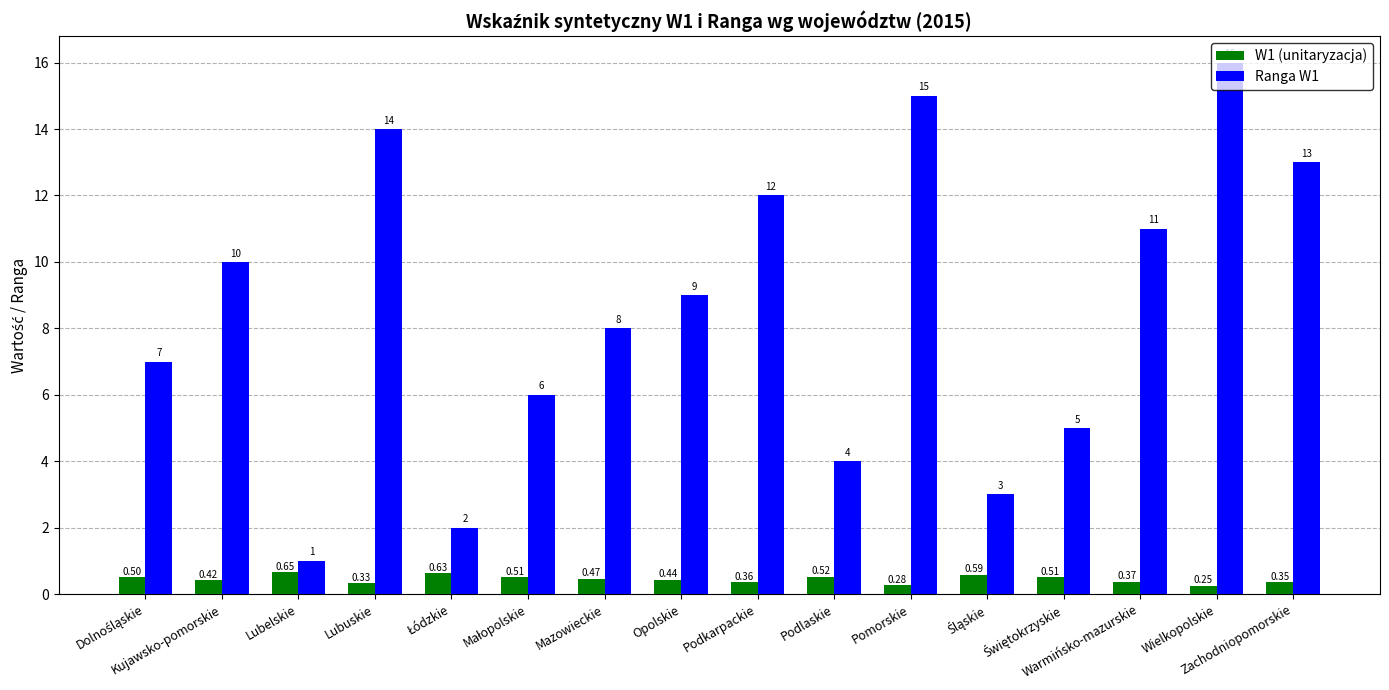

At which category is the sum across all series the highest?

Wielkopolskie